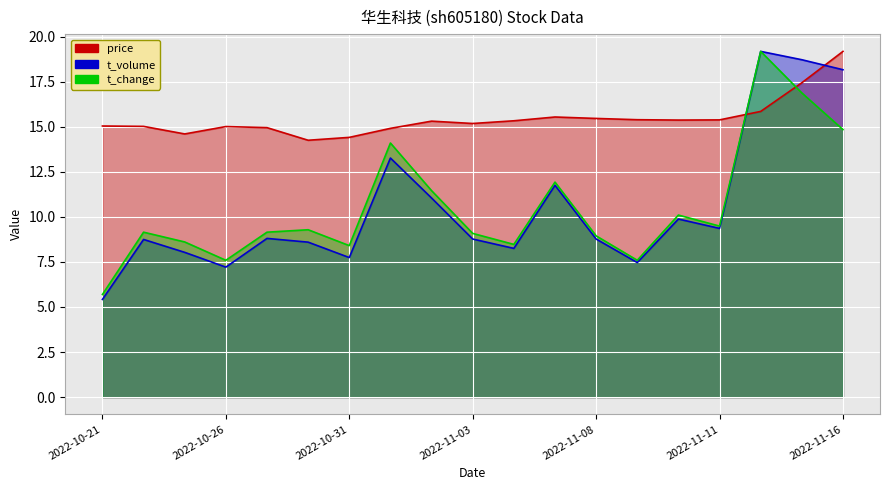

At how many categories does at least one series exceed 11?

19